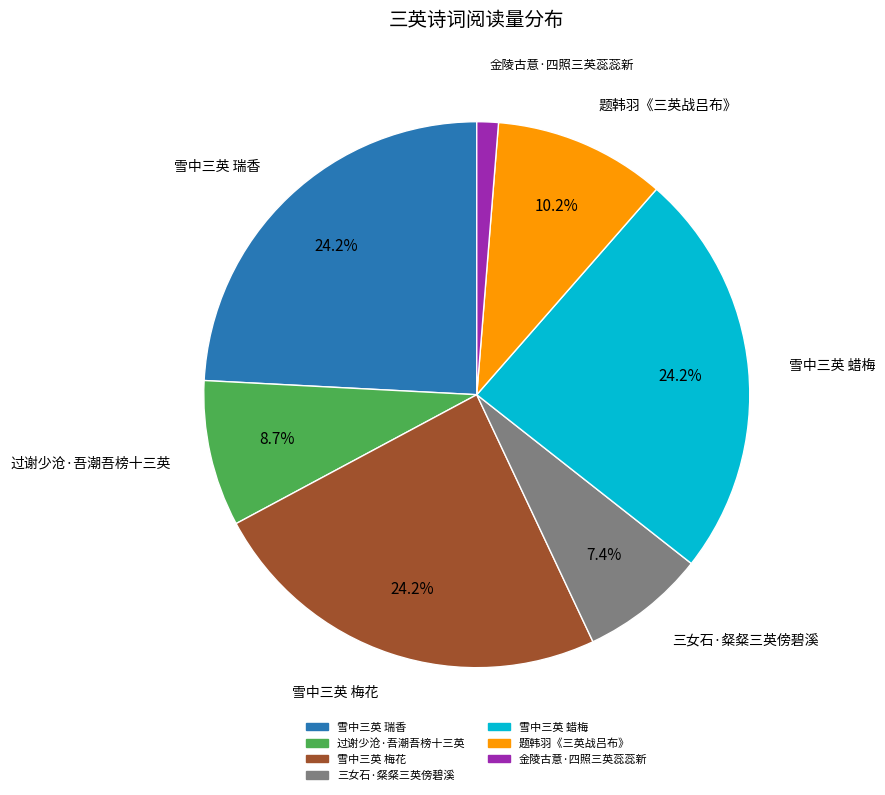

To the nearest percent, what is the average slice percentage?

14%